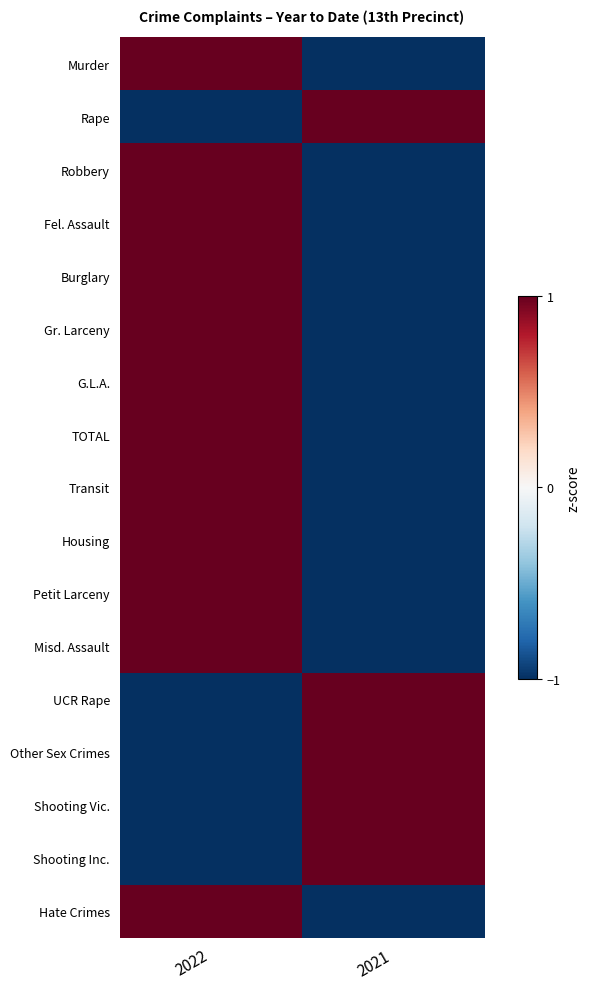

Which series has the largest total across all categories?

Murder